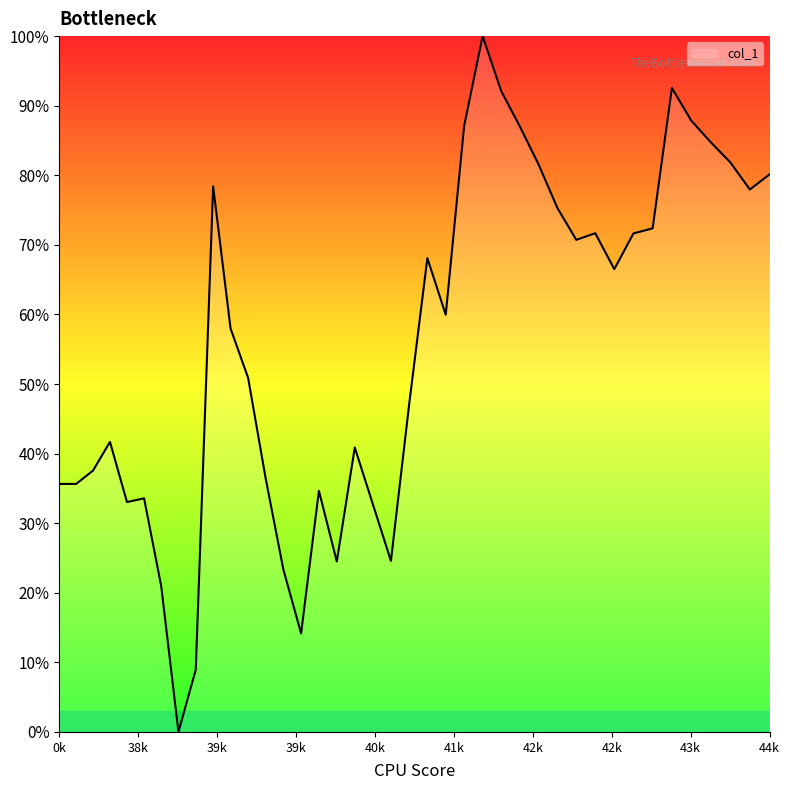

Does the chart display data point markers on the line(s)?

No